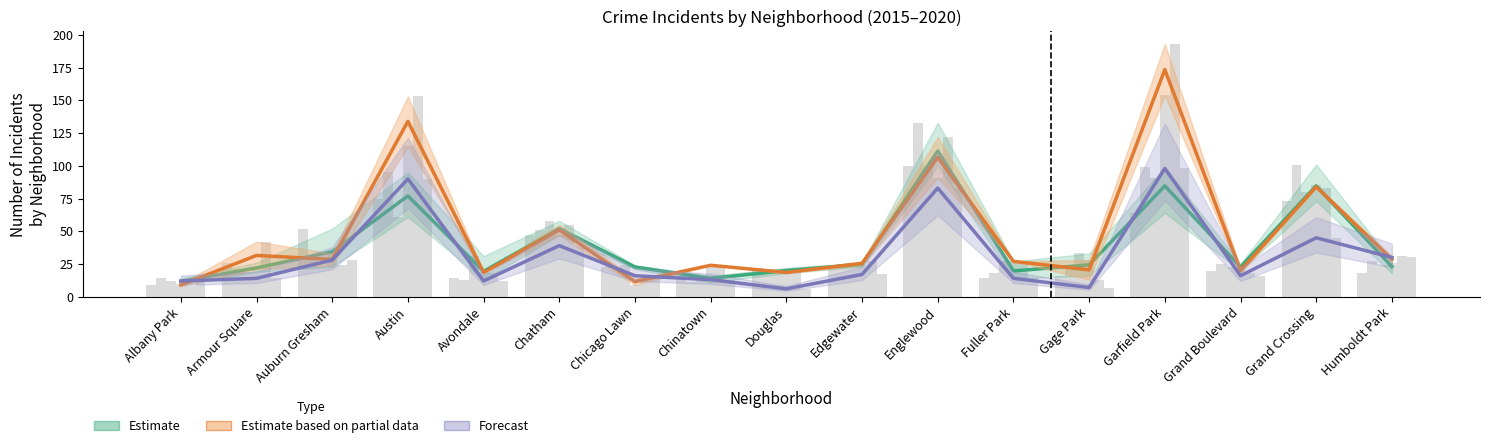

Reading left to right, what are all the values shown in this chart?

Estimate: Albany Park=11.7	Armour Square=22.0	Auburn Gresham=34.3	Austin=77.0	Avondale=19.3	Chatham=52.0	Chicago Lawn=22.7	Chinatown=14.0	Douglas=20.0	Edgewater=24.7	Englewood=111.3	Fuller Park=19.7	Gage Park=24.3	Garfield Park=84.7	Grand Boulevard=22.7	Grand Crossing=84.7	Humboldt Park=23.0
Estimate based on partial data: Albany Park=9.0	Armour Square=31.5	Auburn Gresham=28.5	Austin=134.0	Avondale=18.5	Chatham=51.0	Chicago Lawn=11.5	Chinatown=24.0	Douglas=18.5	Edgewater=25.5	Englewood=106.5	Fuller Park=27.0	Gage Park=20.5	Garfield Park=173.5	Grand Boulevard=20.0	Grand Crossing=84.0	Humboldt Park=28.5
Forecast: Albany Park=12.0	Armour Square=14.0	Auburn Gresham=28.0	Austin=90.0	Avondale=12.0	Chatham=39.0	Chicago Lawn=16.0	Chinatown=13.0	Douglas=6.0	Edgewater=17.0	Englewood=83.0	Fuller Park=14.0	Gage Park=7.0	Garfield Park=98.0	Grand Boulevard=16.0	Grand Crossing=45.0	Humboldt Park=30.0